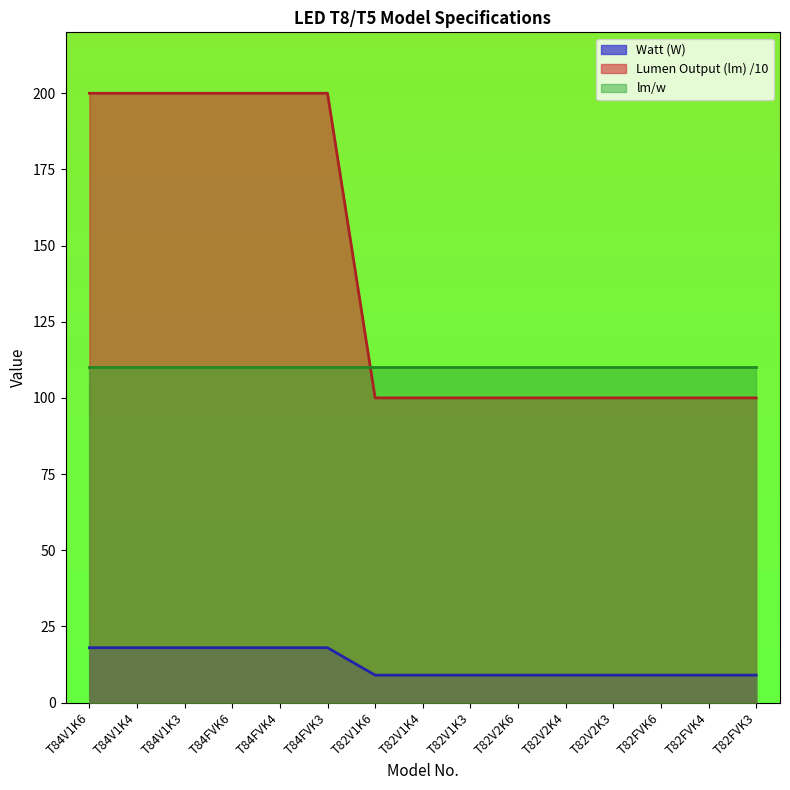

How many categories are shown in the chart?

15